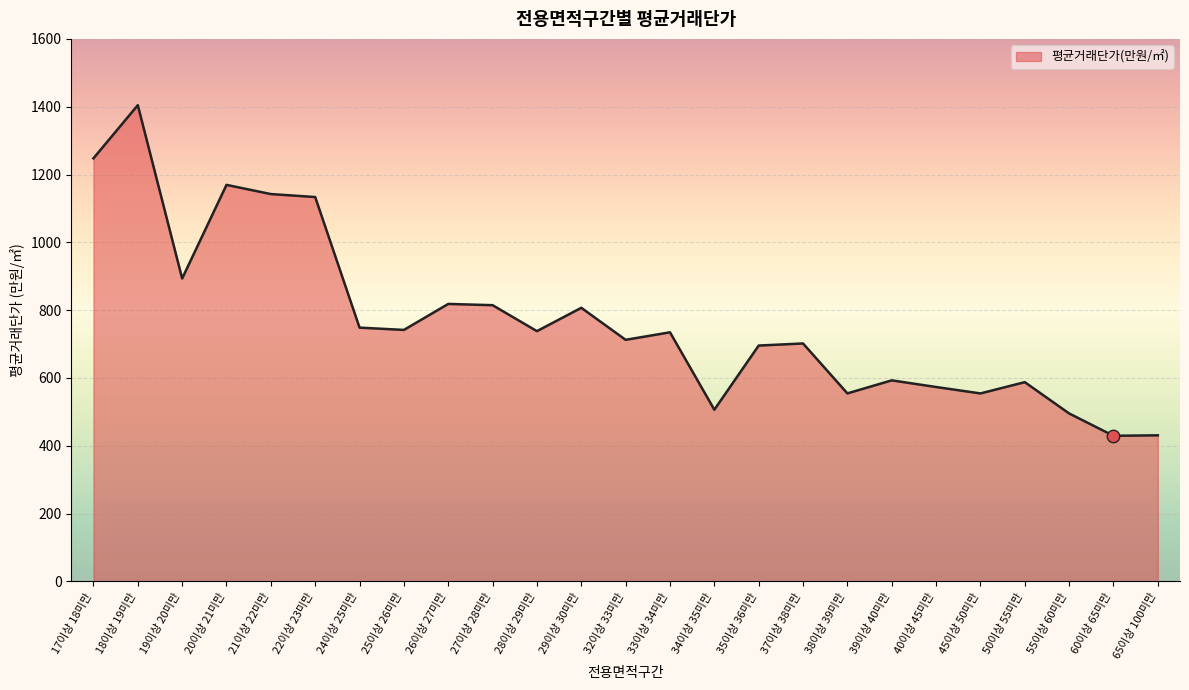

What is the change in value from 33이상 34미만 to 45이상 50미만?

-180.3